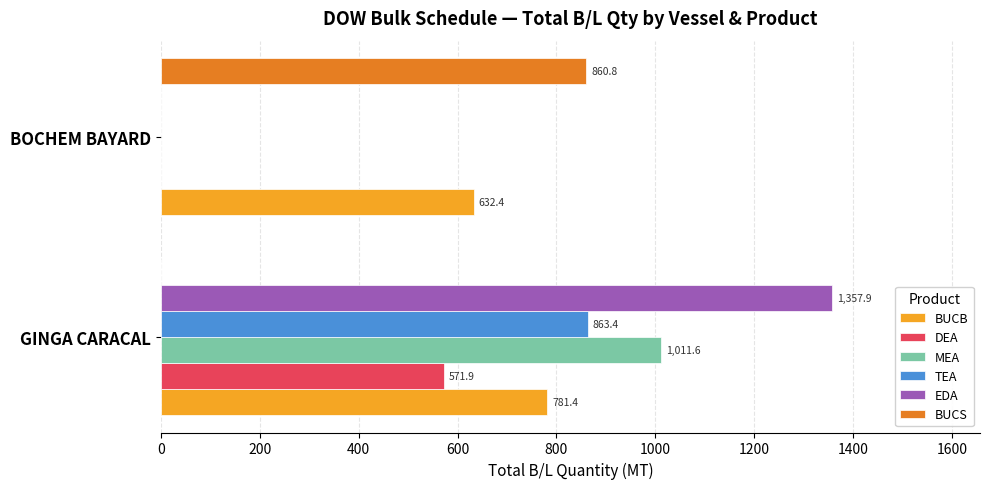

What is the sum of the BUCS values at BOCHEM BAYARD and GINGA CARACAL?

860.8